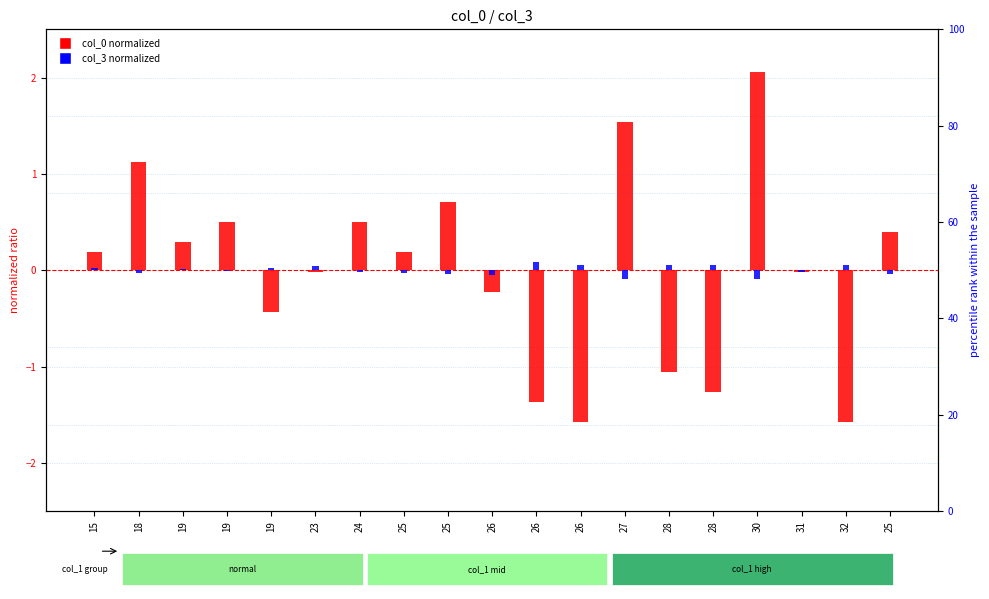

Which category has the lowest value across all series?

26